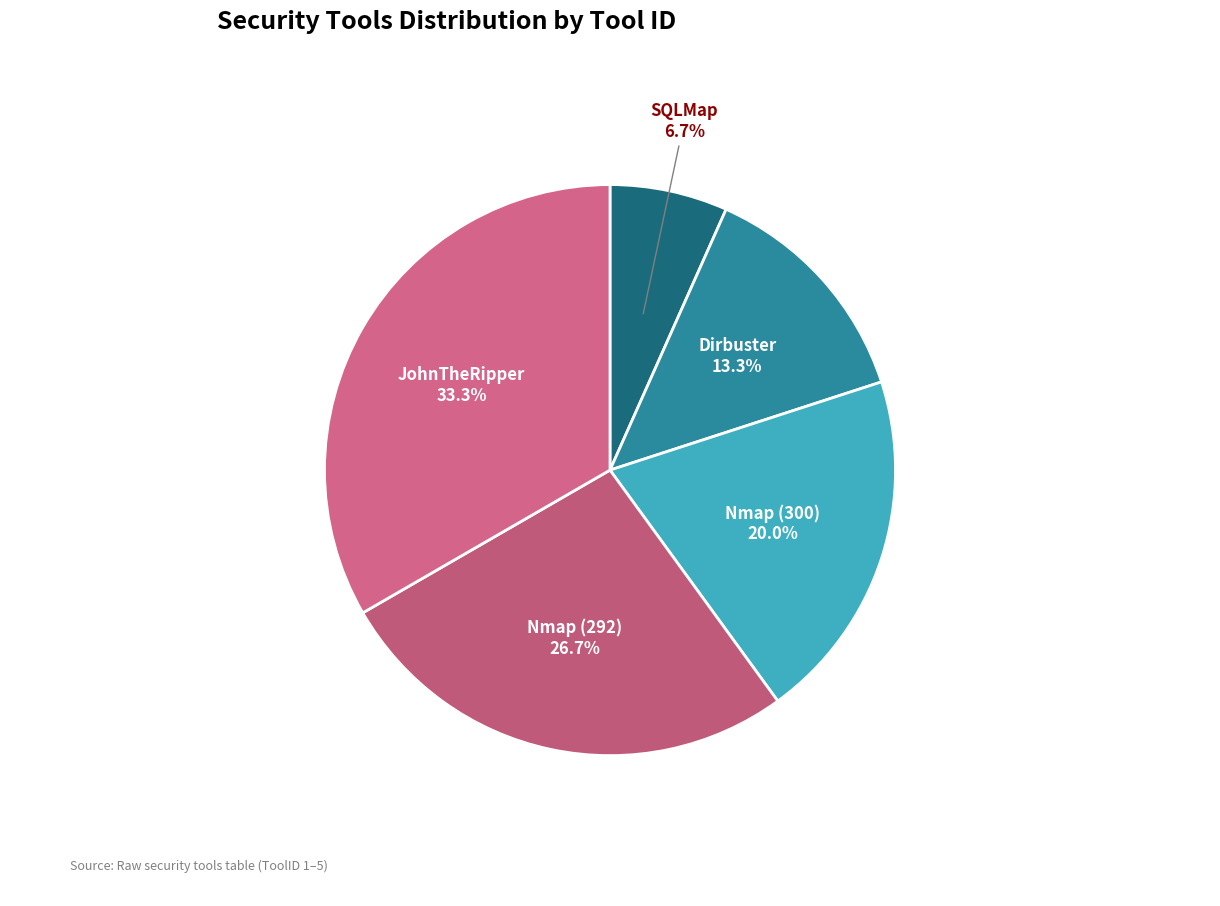

To the nearest percent, what portion does SQLMap represent?

7%